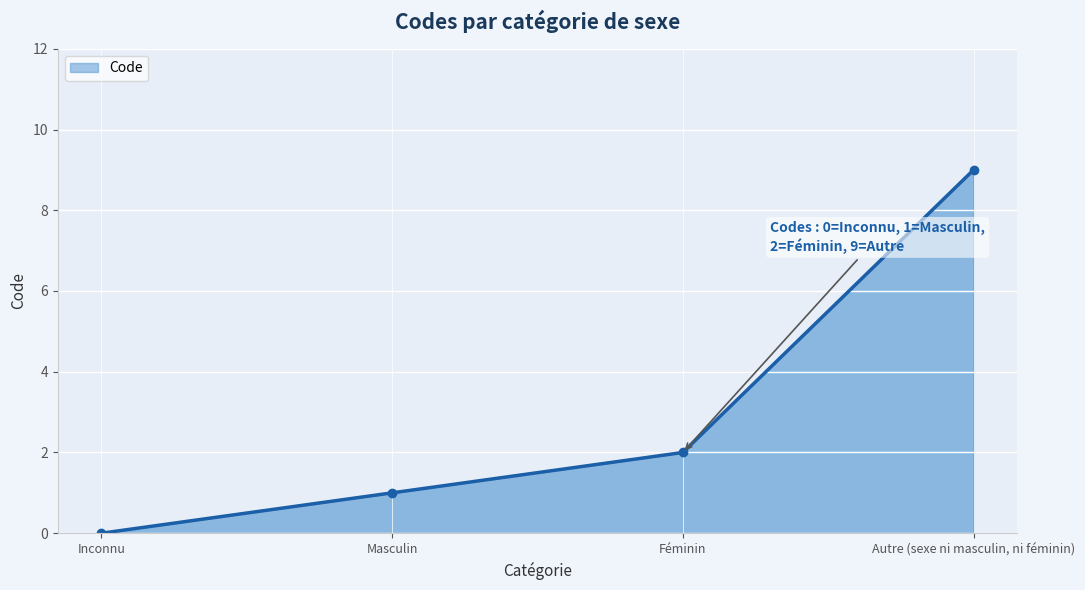

Which label corresponds to the smallest value in the chart?

Inconnu